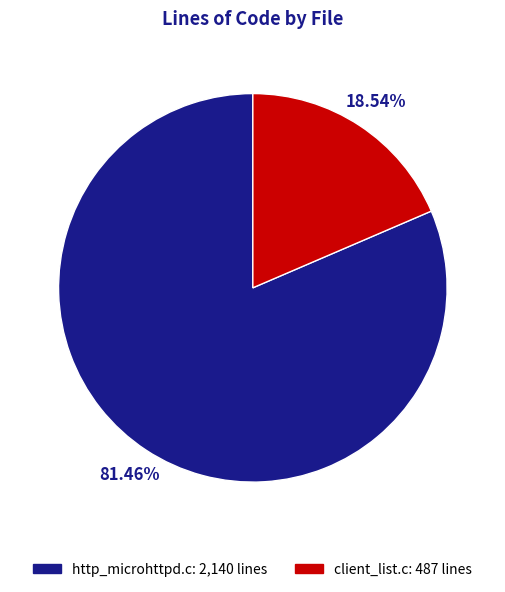

How many segments does this pie chart have?

2